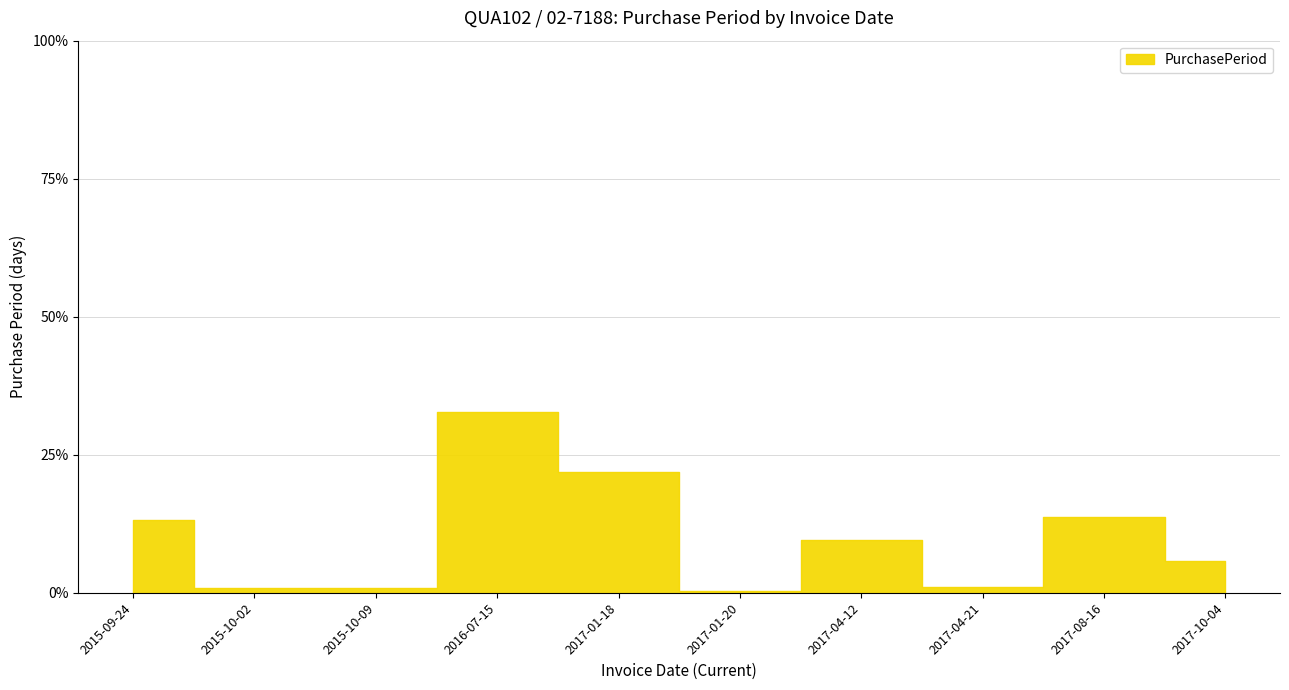

What is the label of the 5th point from the right?

2017-01-20